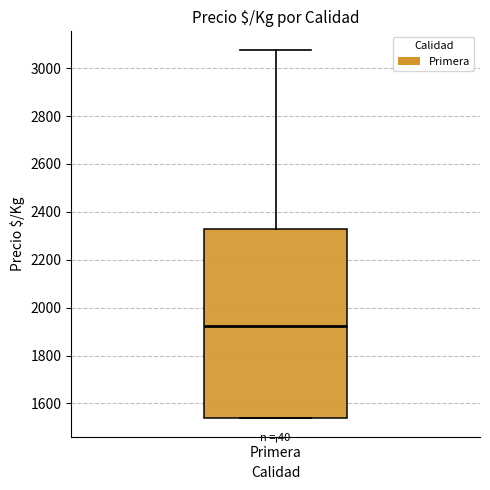

Transcribe this box plot: give where the median line is, the range the box spans, and where the two whiskers end, as read against the y-axis. The values are not printed on the chart, so give them approximately, as read against the axis.

median 1920, box 1540 to 2320, whiskers 1540 to 3080